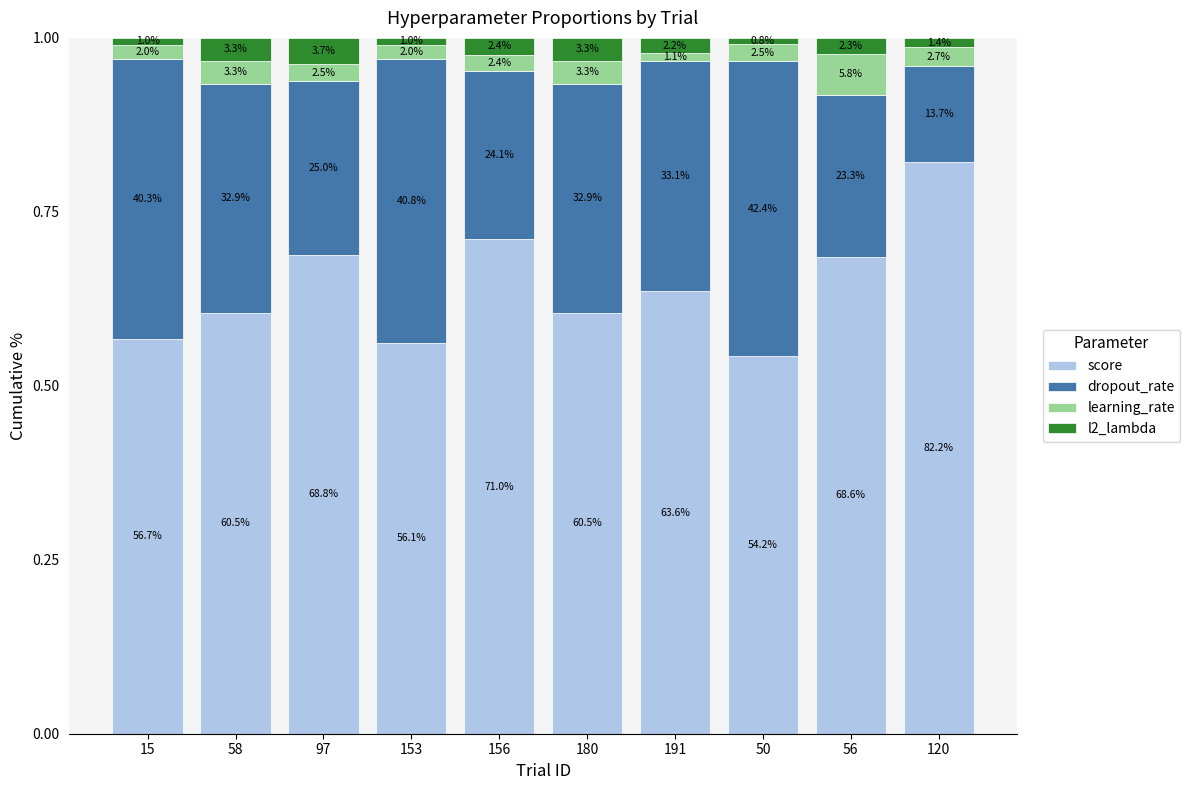

What are all the series names shown in the legend?

score, dropout_rate, learning_rate, l2_lambda